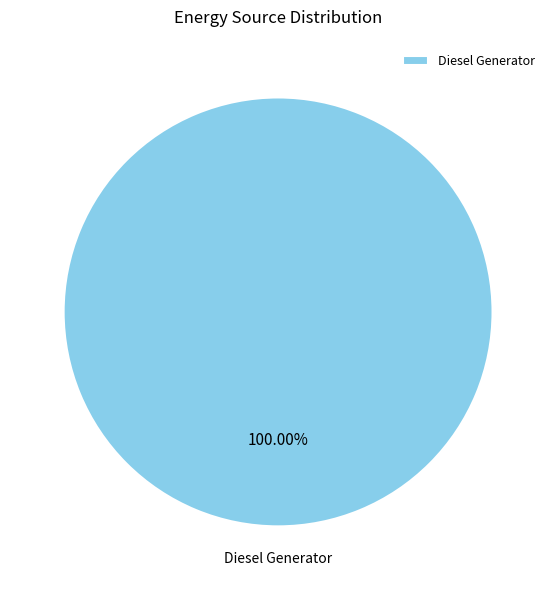

Which slice represents more than half of the pie?

Diesel Generator